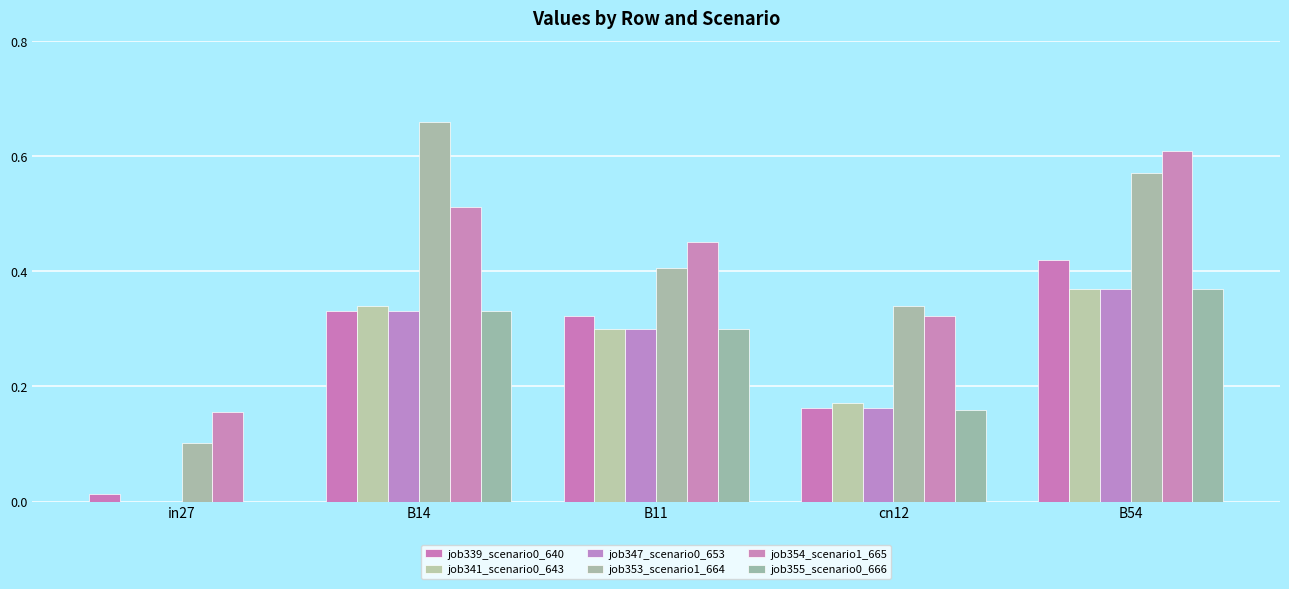

Which series has the widest spread of values?

job353_scenario1_664